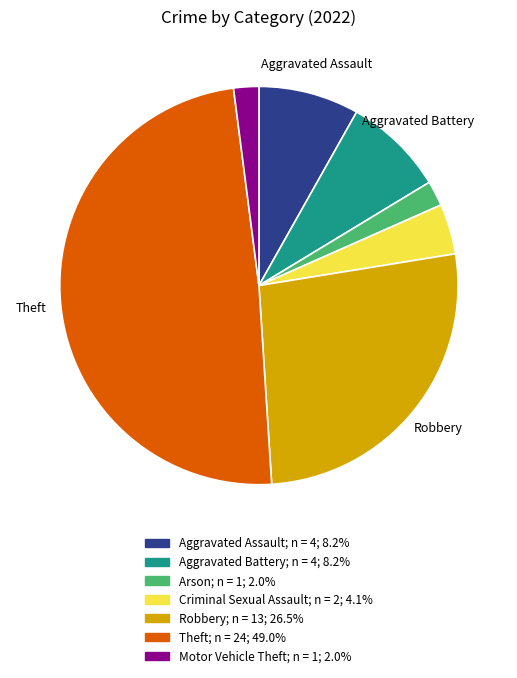

Is there any slice that represents more than half of the pie?

No